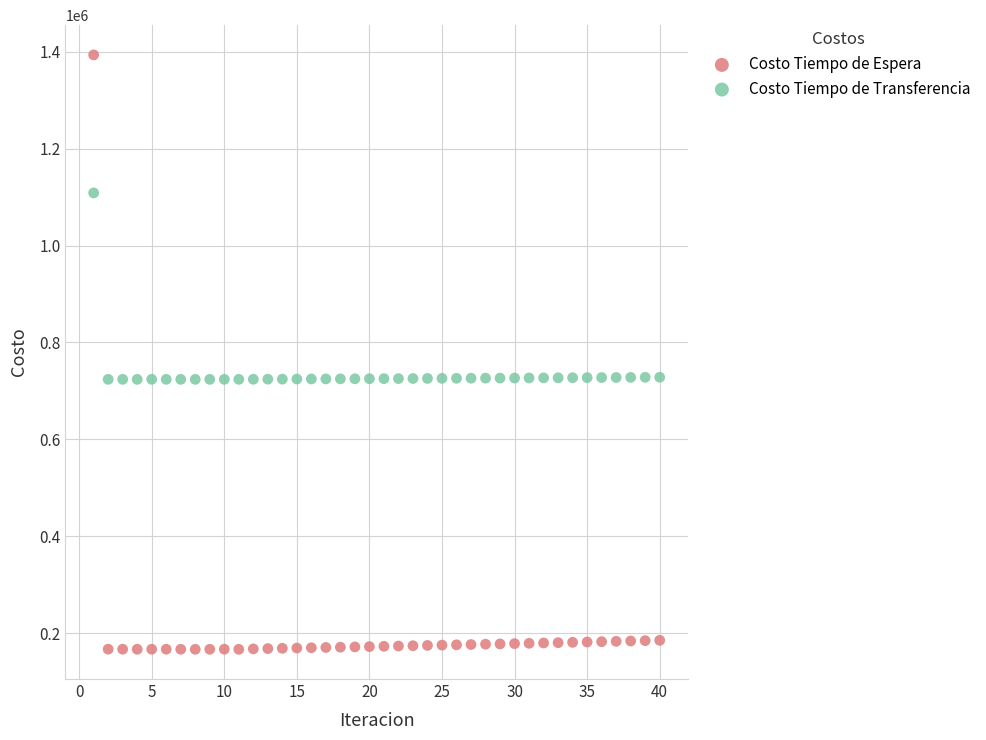

Which series has the largest Y range (max minus min)?

Costo Tiempo de Espera